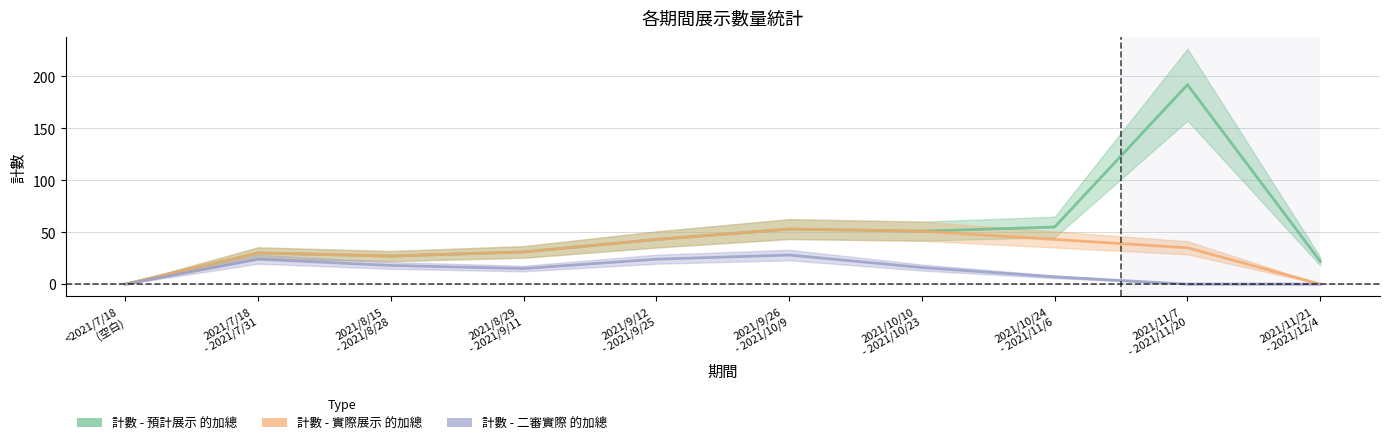

How many categories are shown in the chart?

10